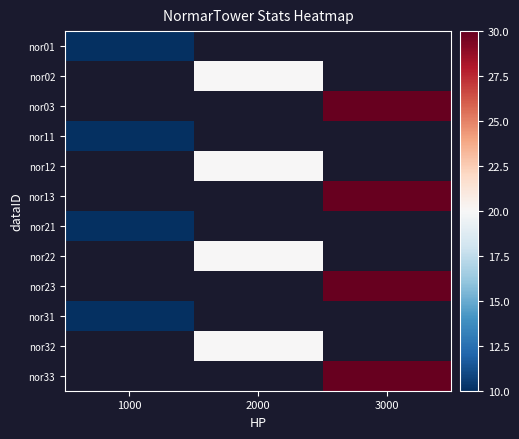

What is the greatest value displayed?

30.0